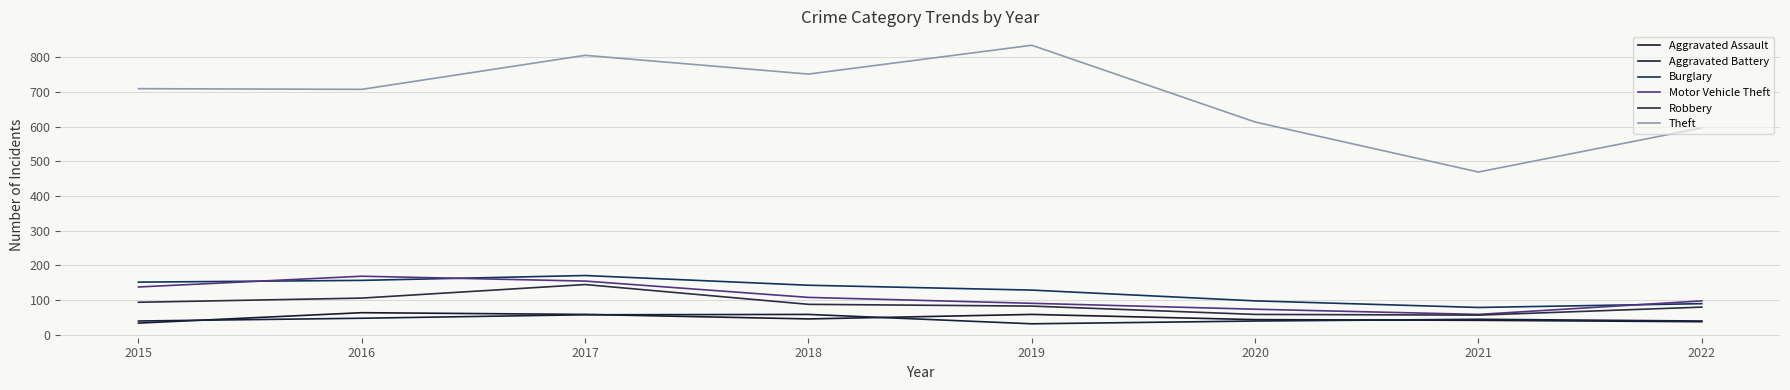

At how many categories does at least one series exceed 97?

8